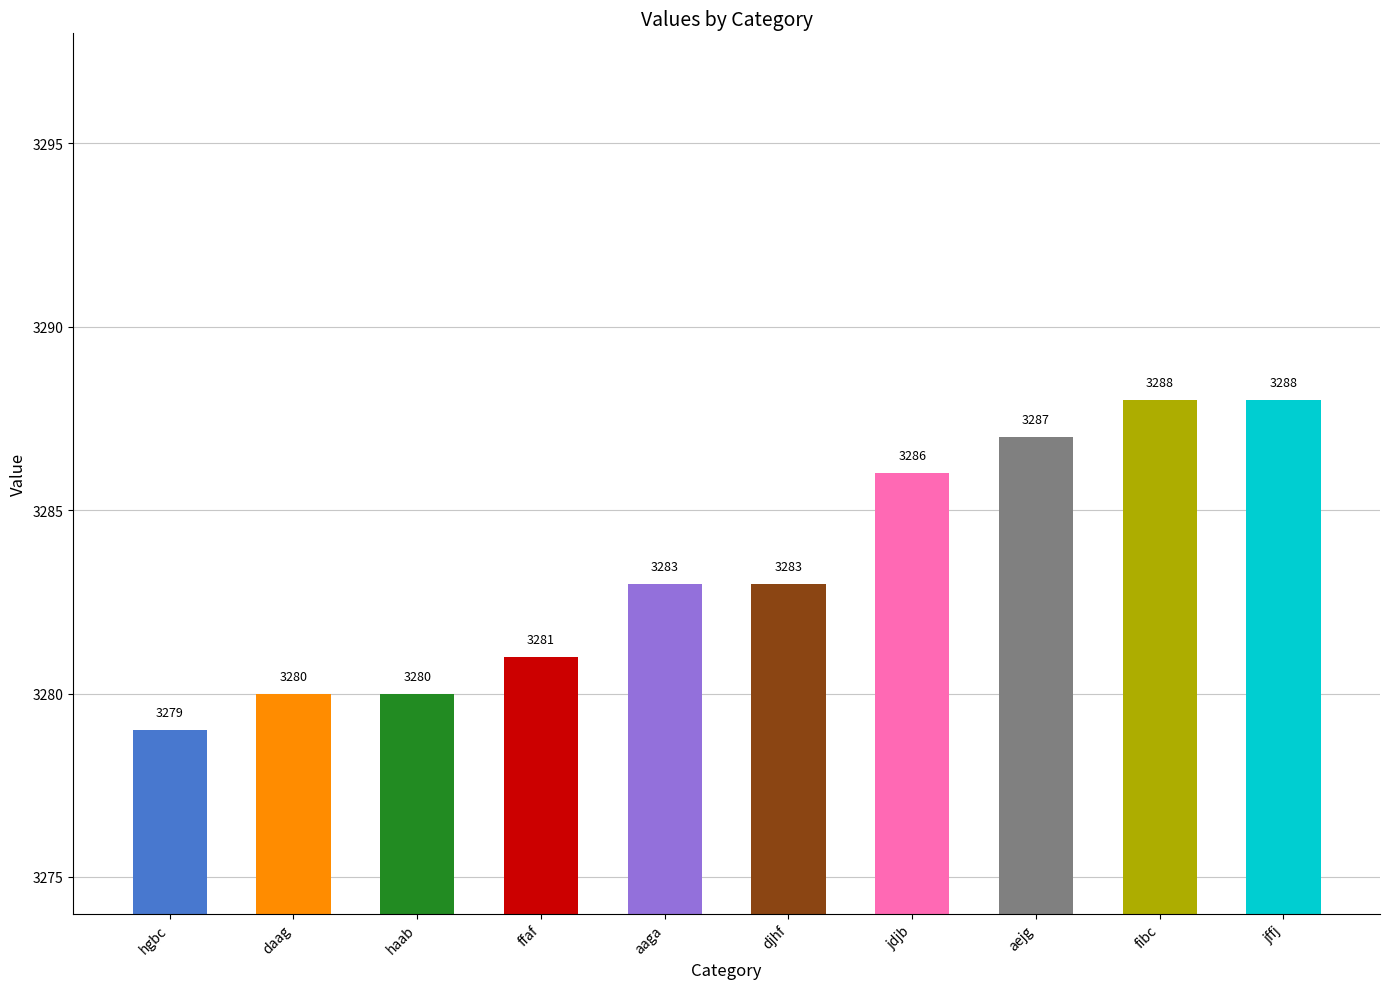

Is it true that the value at djhf is 4904?

False